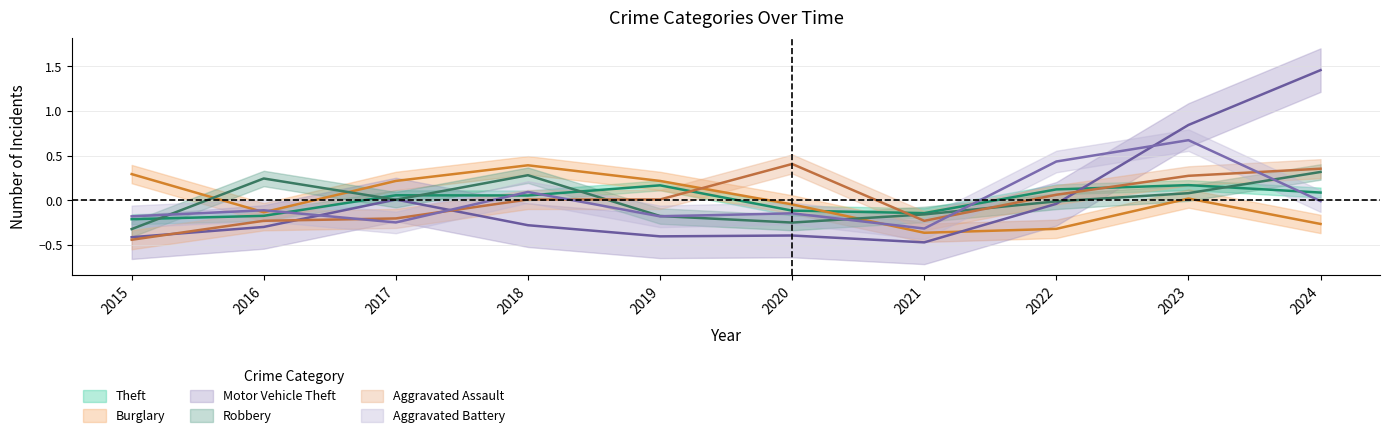

Which category has the lowest value in the Robbery series?

2015